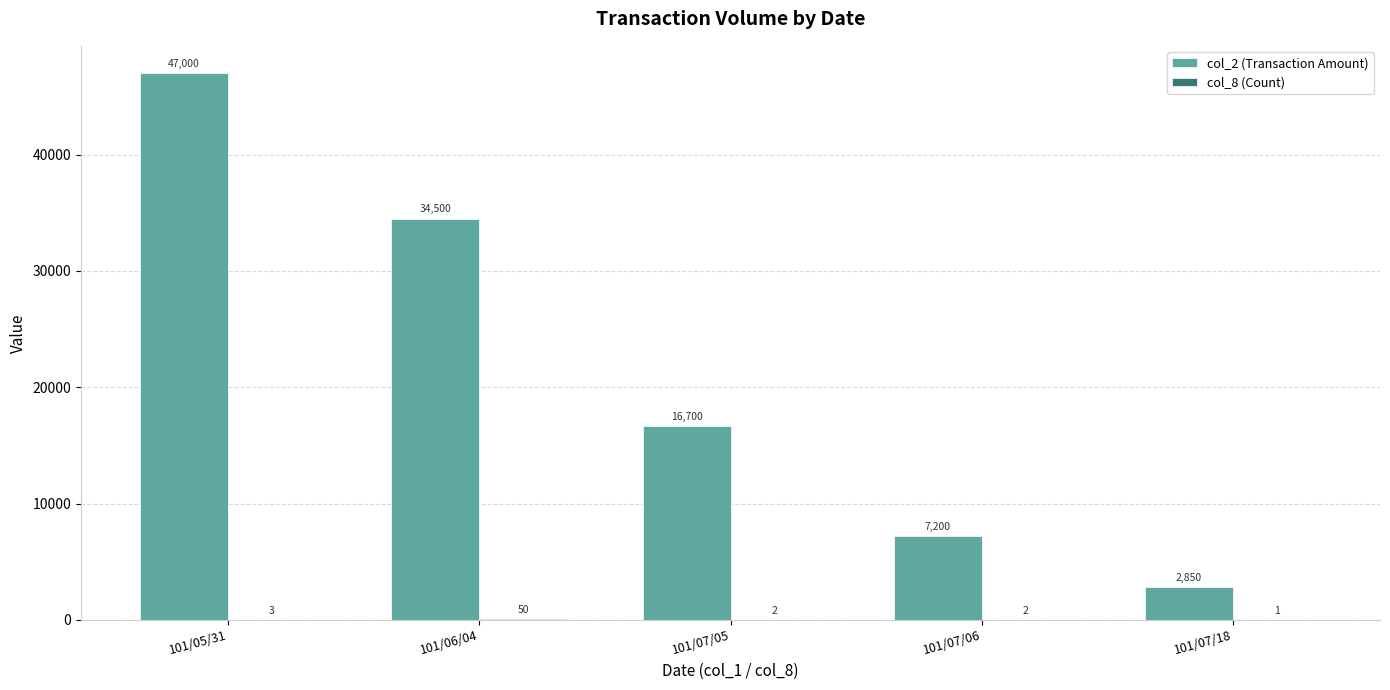

What is the sum of all col_2 (Transaction Amount) values?

108250